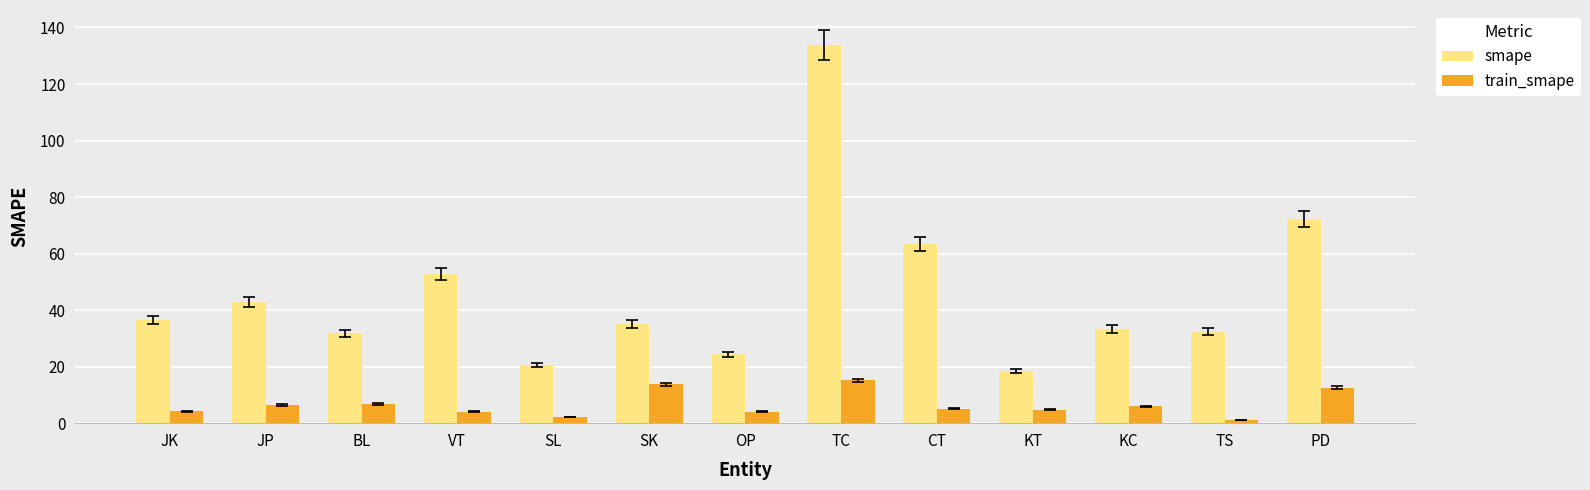

List the series in order of their overall mean, lowest first.

train_smape, smape